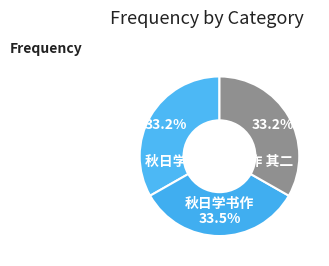

What is the ratio of the value at 秋日学书作 其一 to the value at 秋日学书作 其二?

1.0